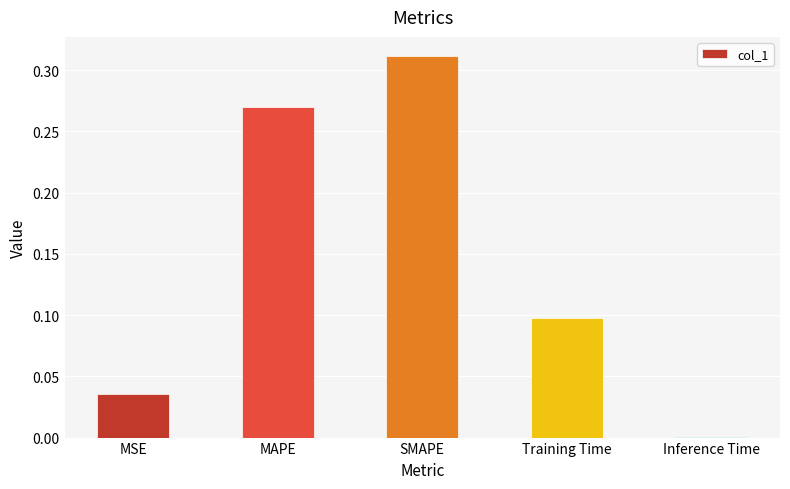

How many data points does each series have?

5